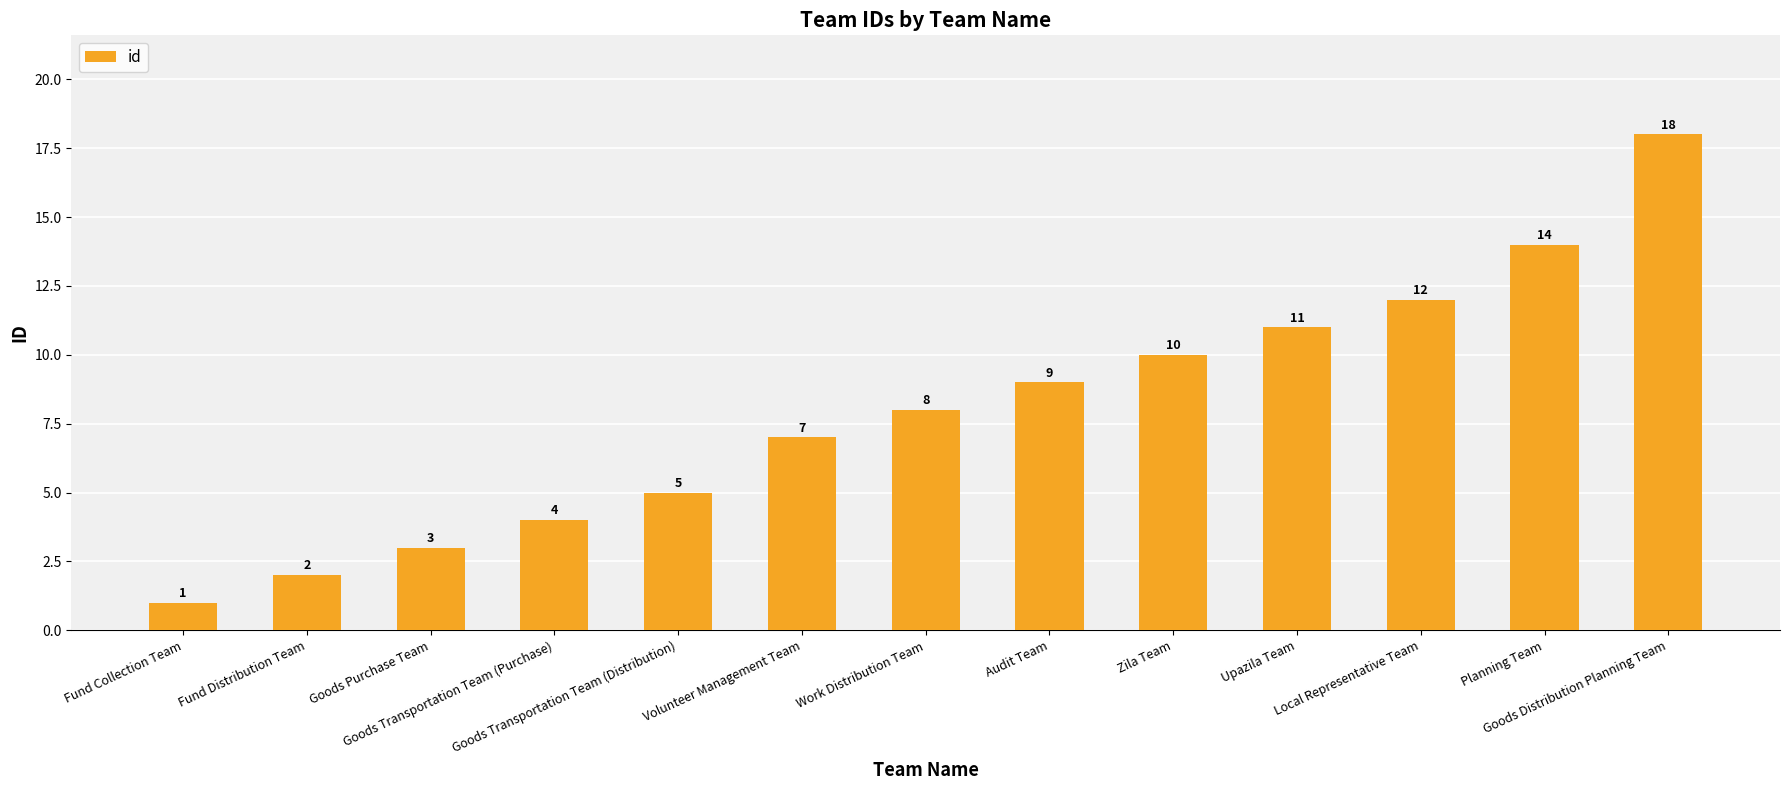

Between Fund Distribution Team and Work Distribution Team, which is larger?

Work Distribution Team